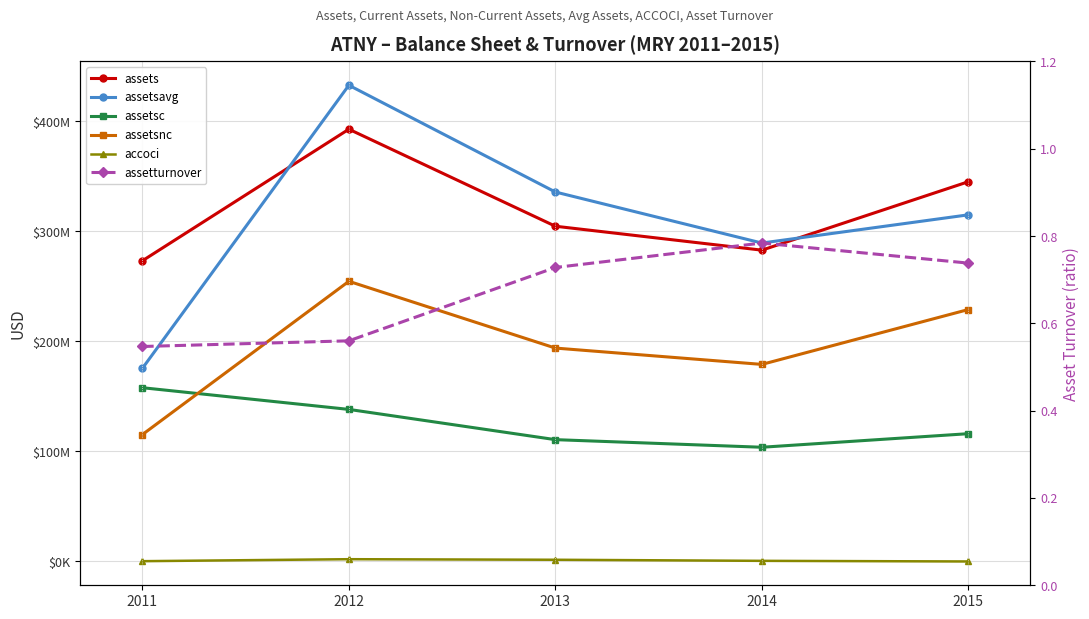

Does the chart have visible grid lines?

Yes